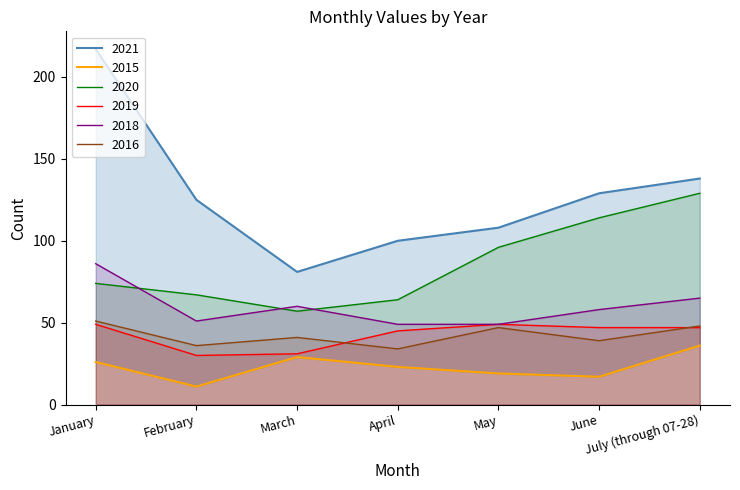

Is it true that 2020 equals 114 at June?

True